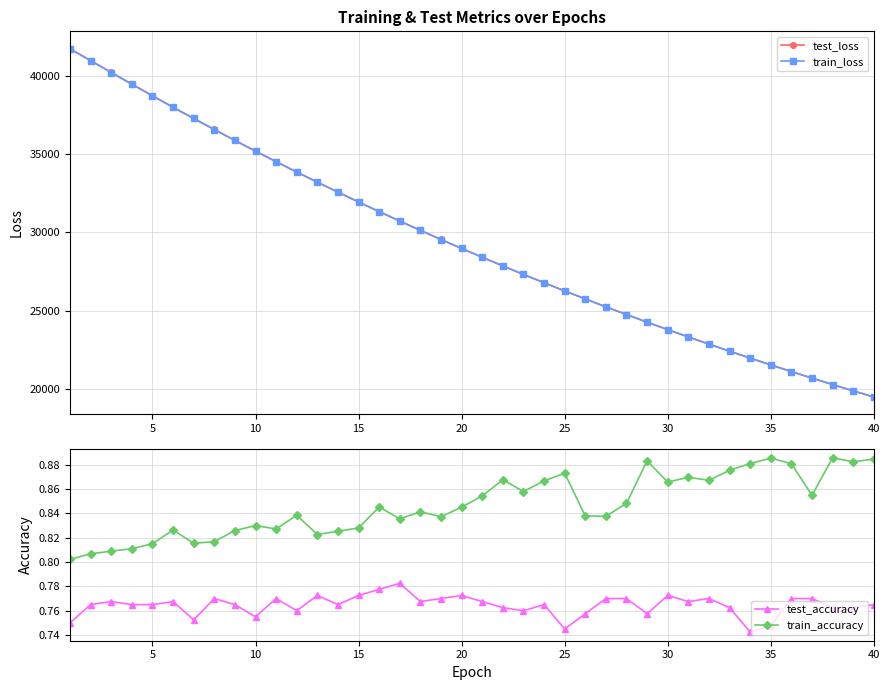

The value of train_loss at 10 is 35184.5. True or false?

True